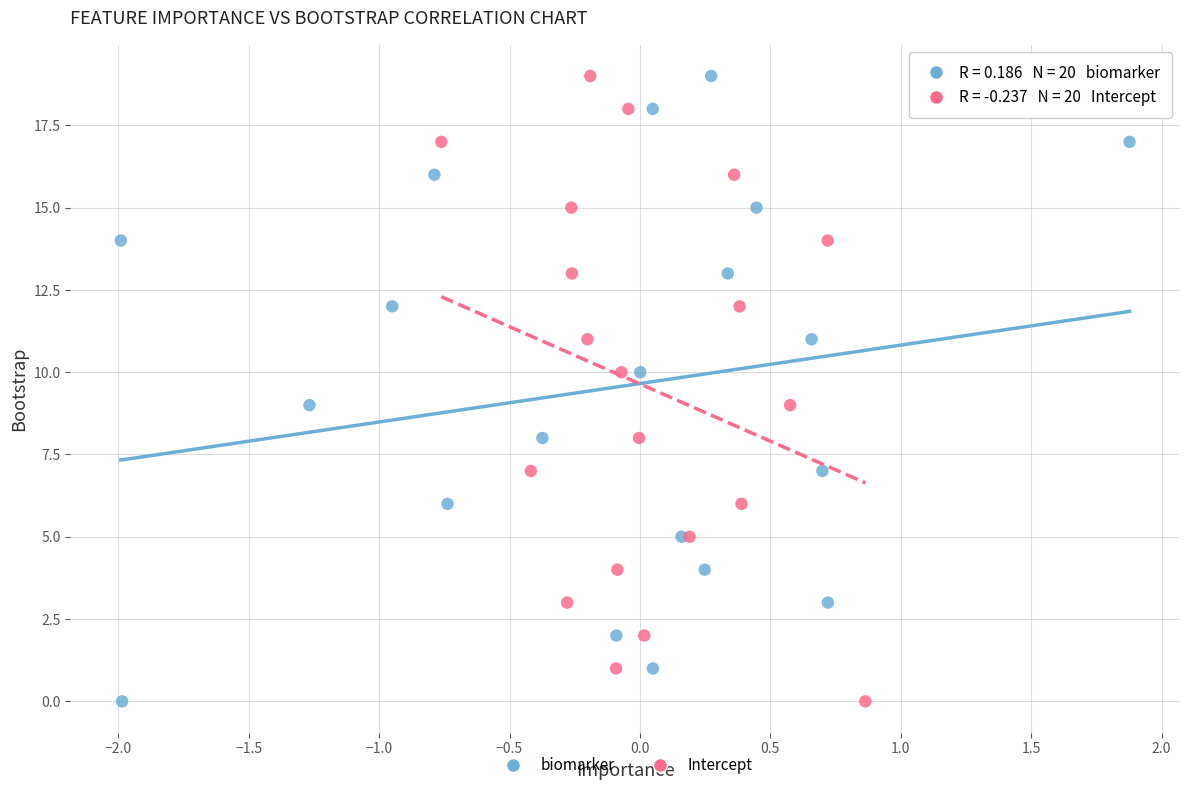

What are all the series names shown in the legend?

biomarker, Intercept